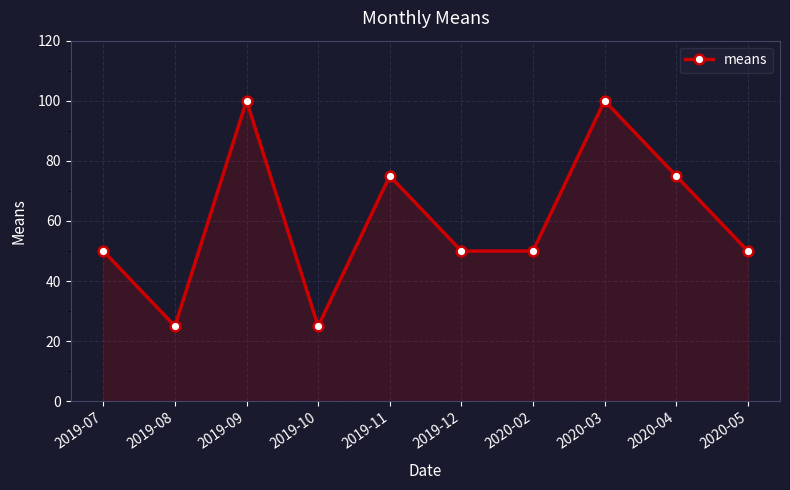

What is the change in value from 2019-11 to 2020-05?

-25